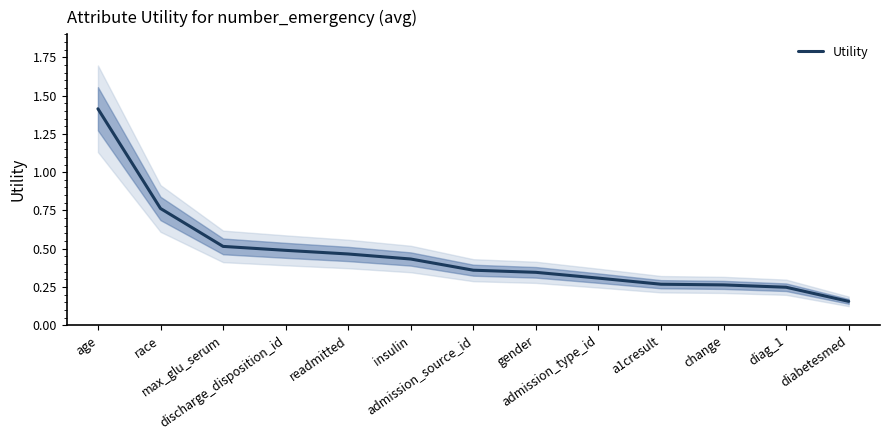

How many distinct data groups are displayed?

1